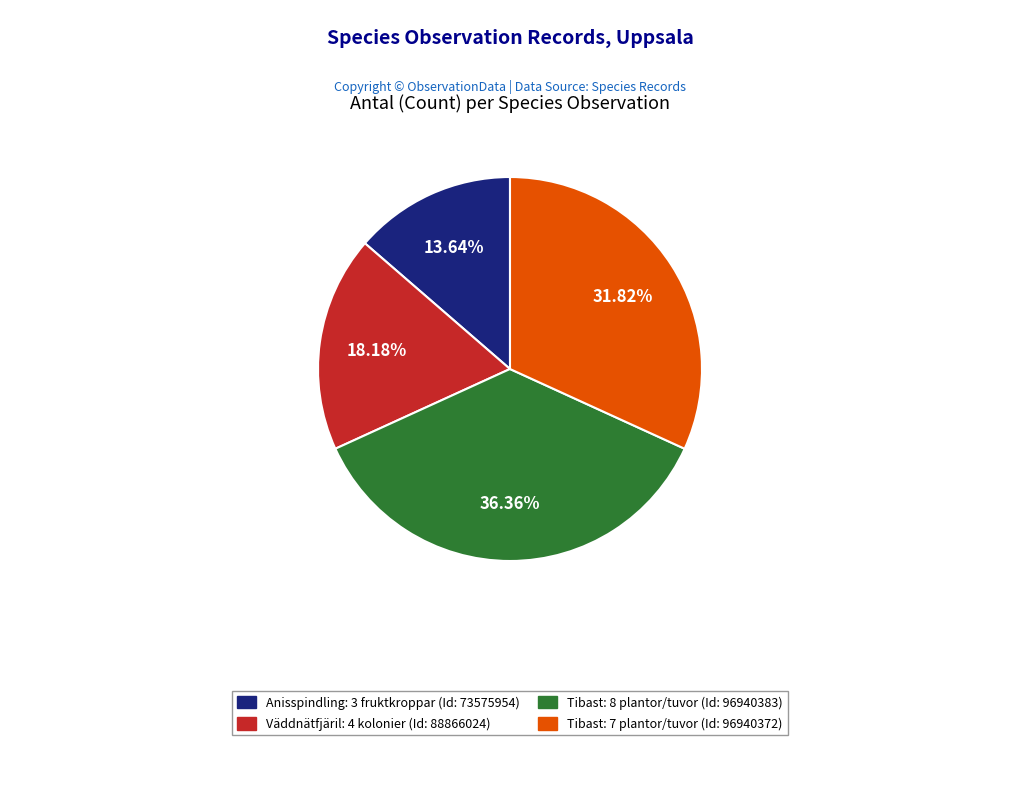

How many slices are in this pie chart?

4